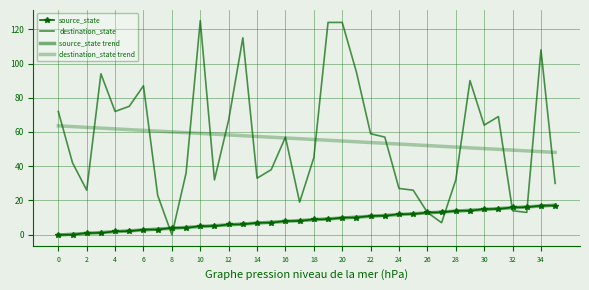

Which series has the largest total across all categories?

destination_state trend